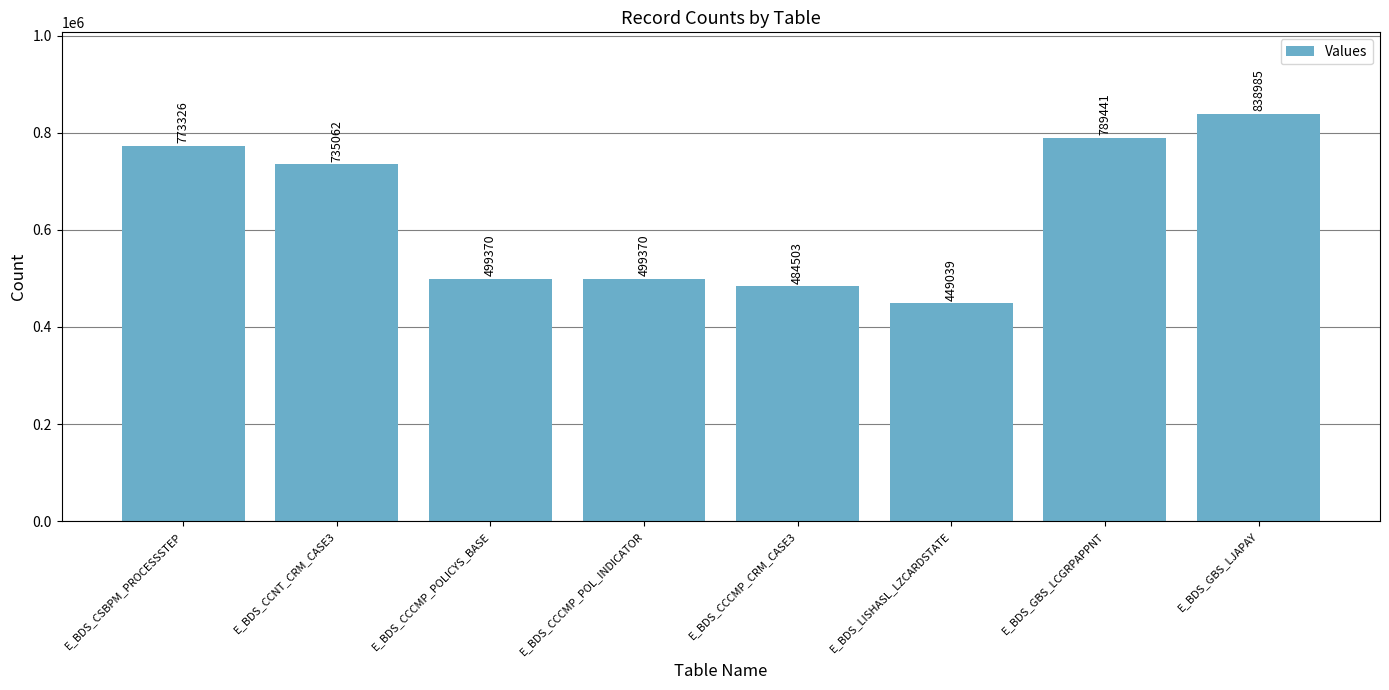

What is the value of the 8th bar from the left?

838985